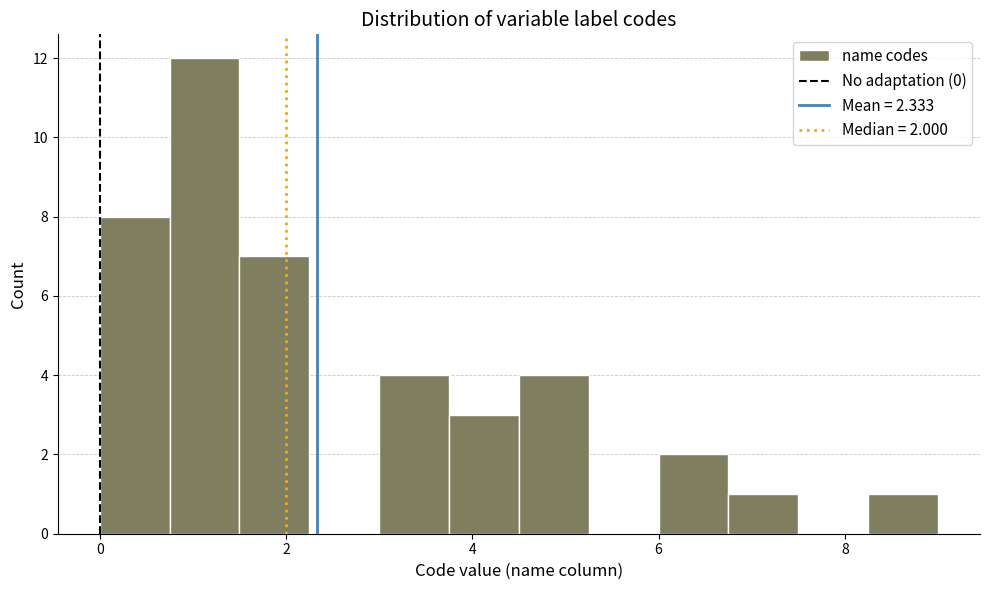

Around what value on the x-axis is the tallest bar? Give the approximate position of its centre, as read against the axis.

1.2